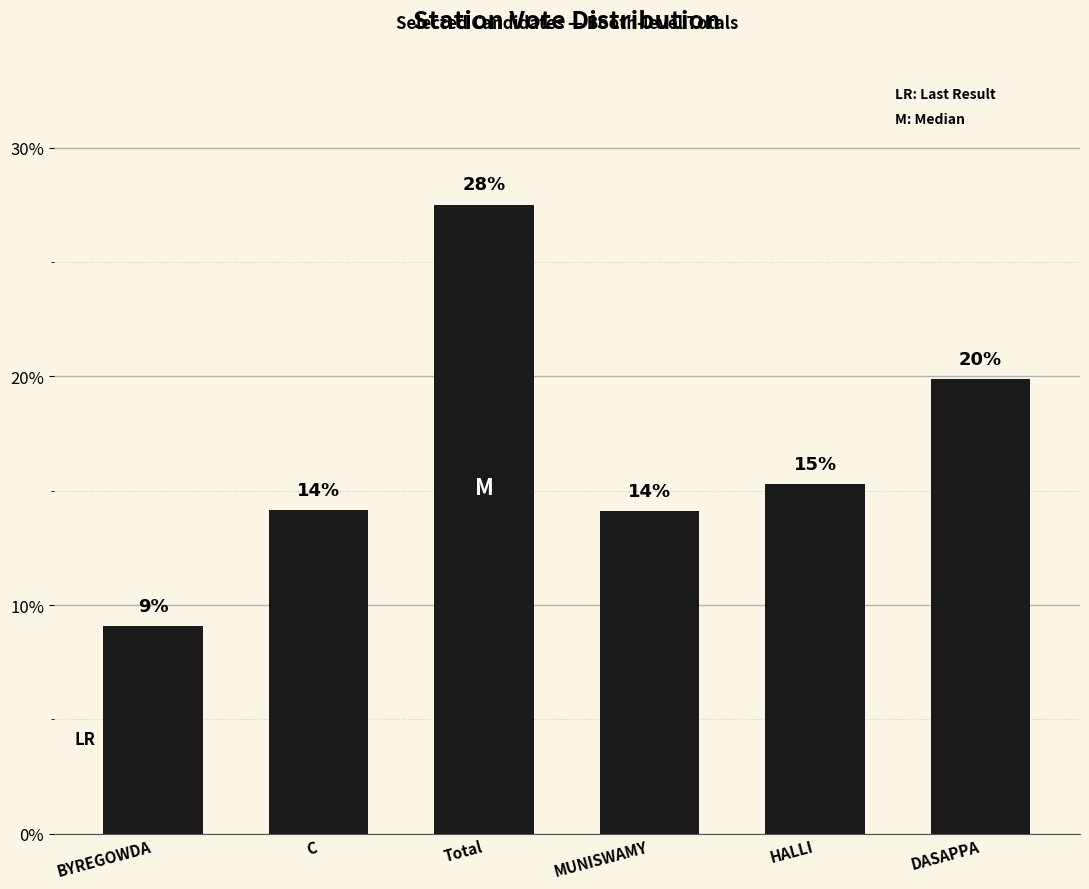

At which label is the value closest to 18?

DASAPPA